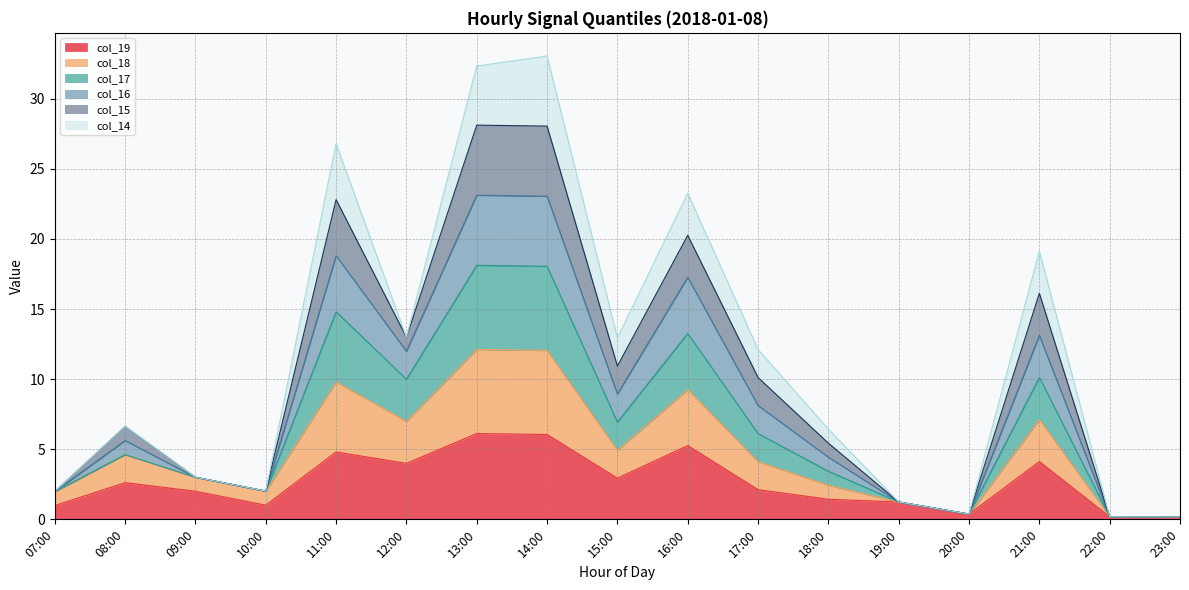

Which has a higher value, 12:00 or 08:00?

12:00